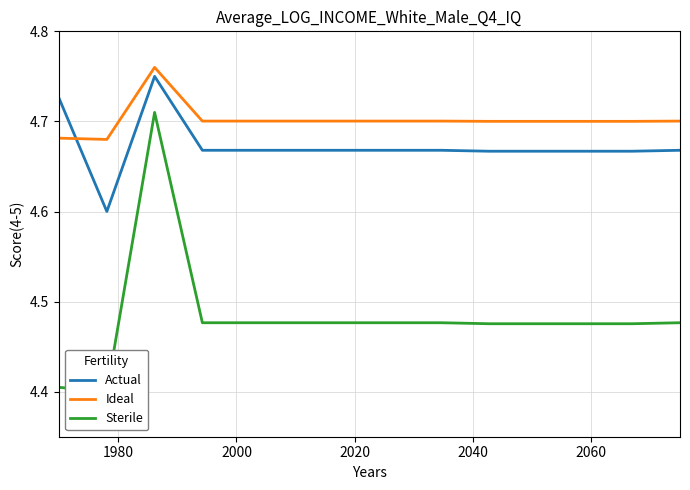

True or false: Ideal and Actual cross at least once.

True